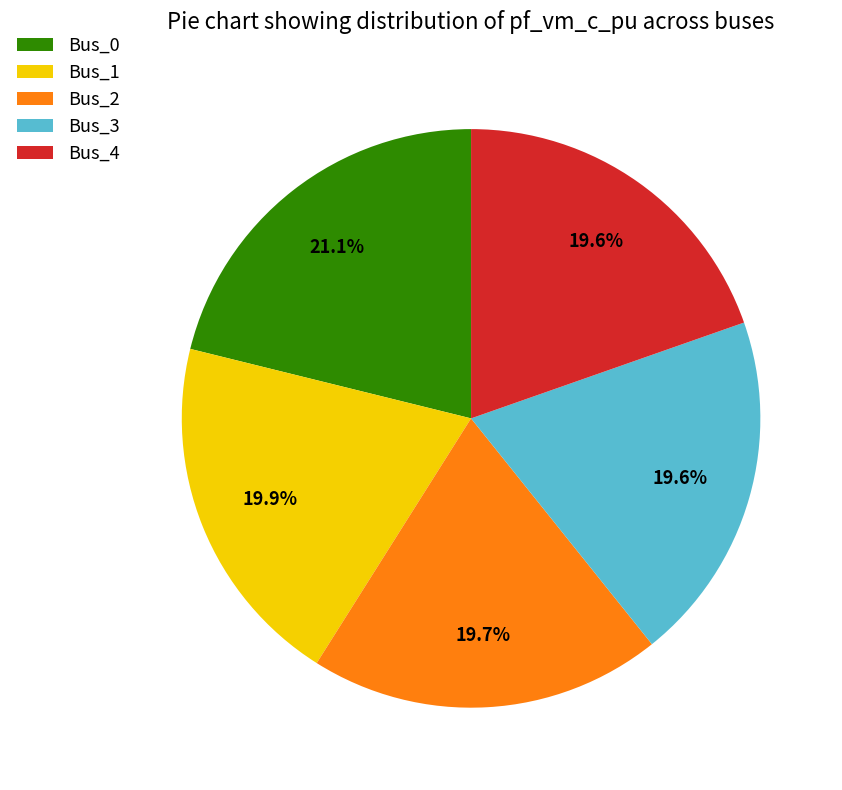

To the nearest percent, what portion does Bus_0 represent?

21%